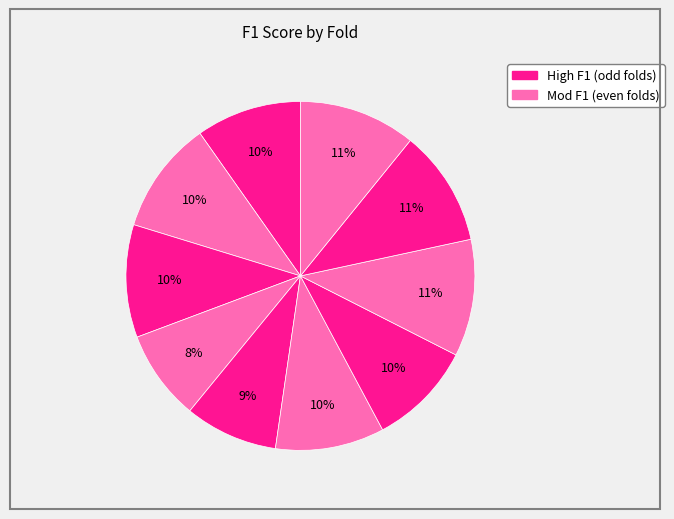

How many segments does this pie chart have?

10